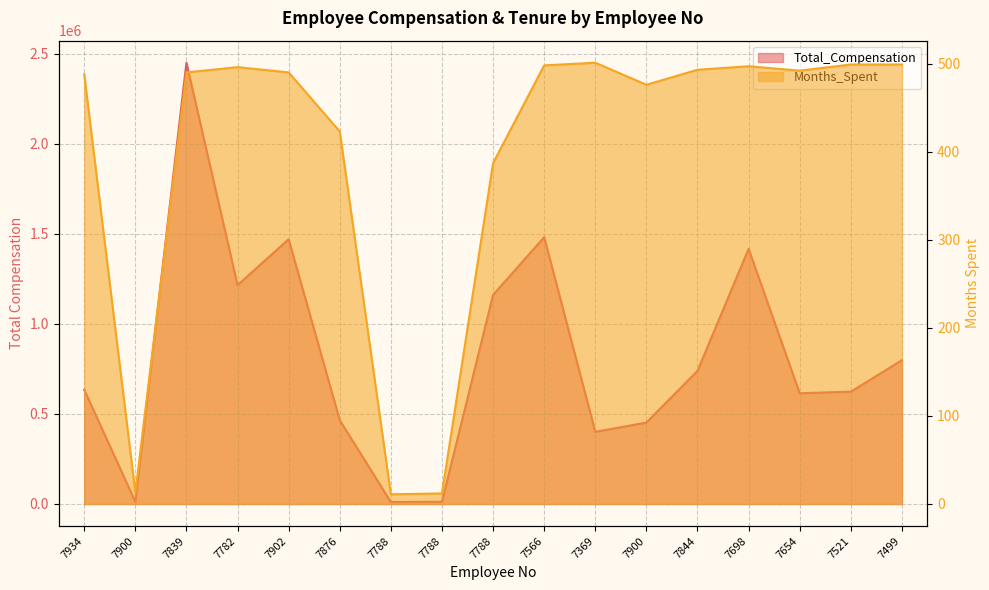

What is the average value of the Months_Spent series?

398